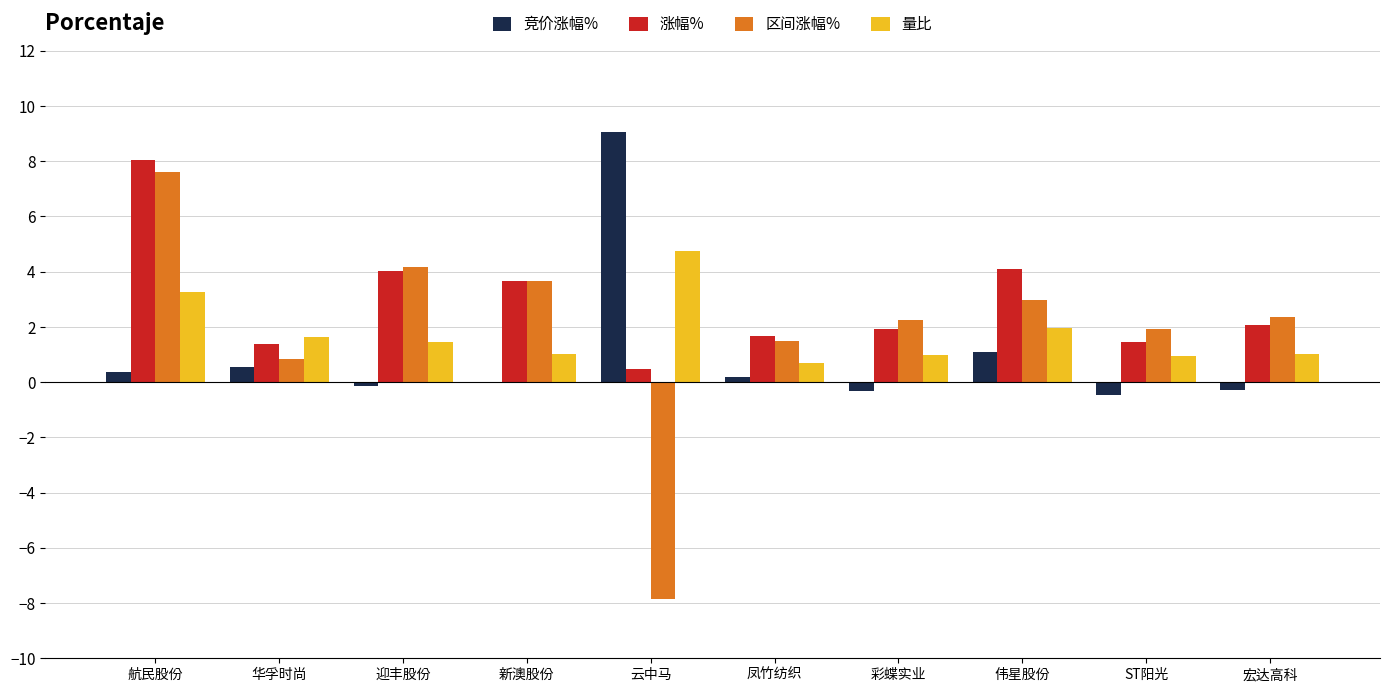

How many distinct data groups are displayed?

4